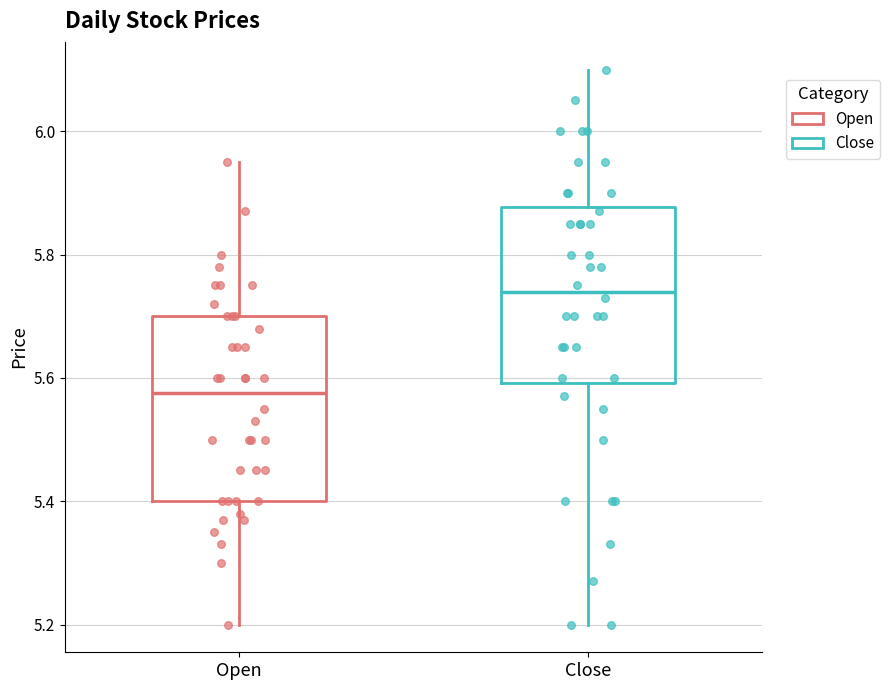

Reading left to right, transcribe this box plot: for each box, give where its median line is, the range the box spans, and where its two whiskers end, as read against the y-axis. The values are not printed on the chart, so give them approximately, as read against the axis.

Open: median 5.58, box 5.40 to 5.70, whiskers 5.20 to 5.96
Close: median 5.74, box 5.60 to 5.88, whiskers 5.20 to 6.10